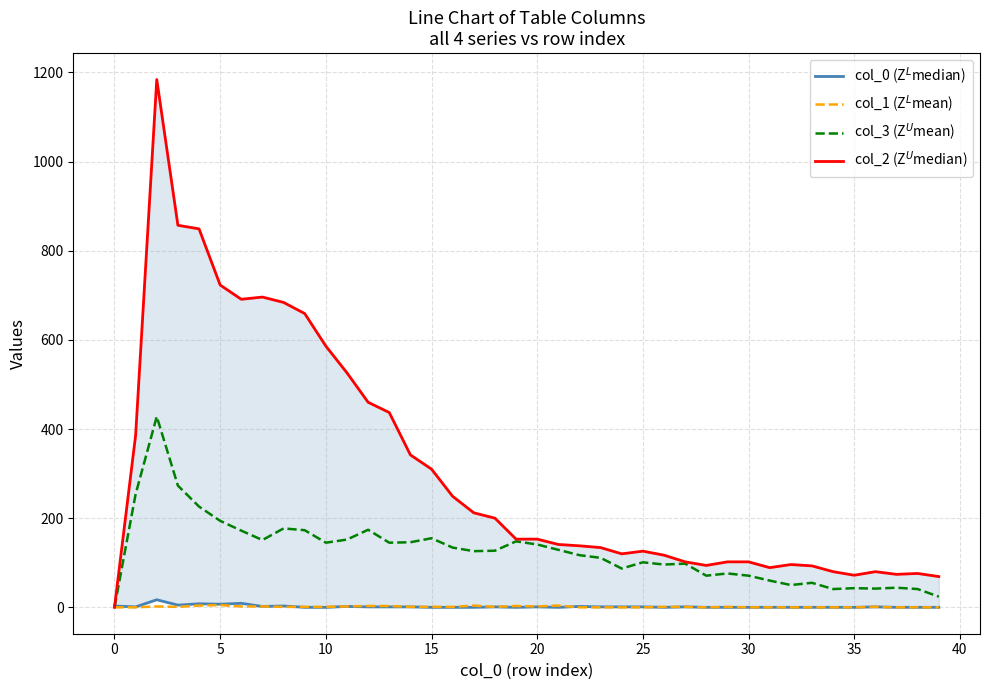

Which series changed the most between 45 and 24?

col_2 (Z$^U$median)